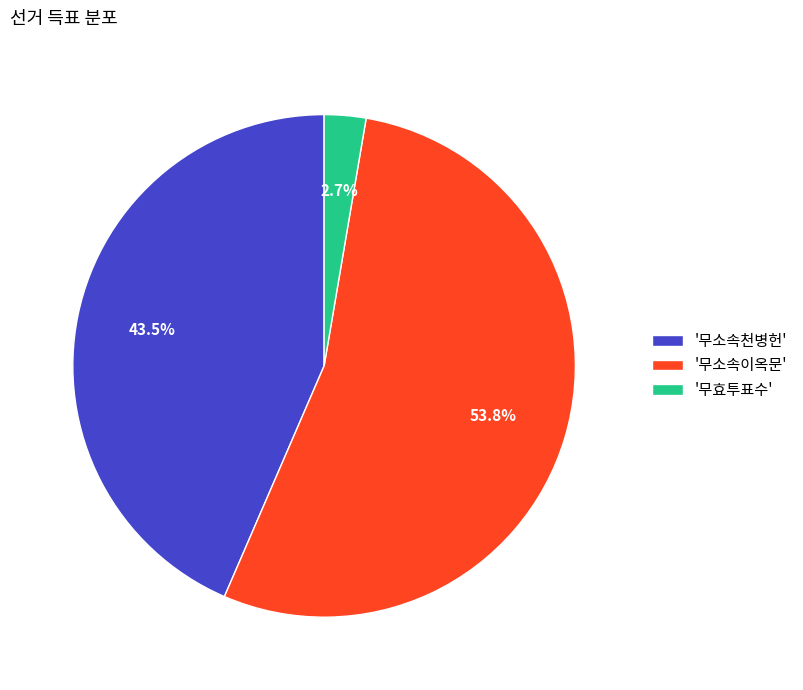

Is there a majority slice in this chart?

Yes